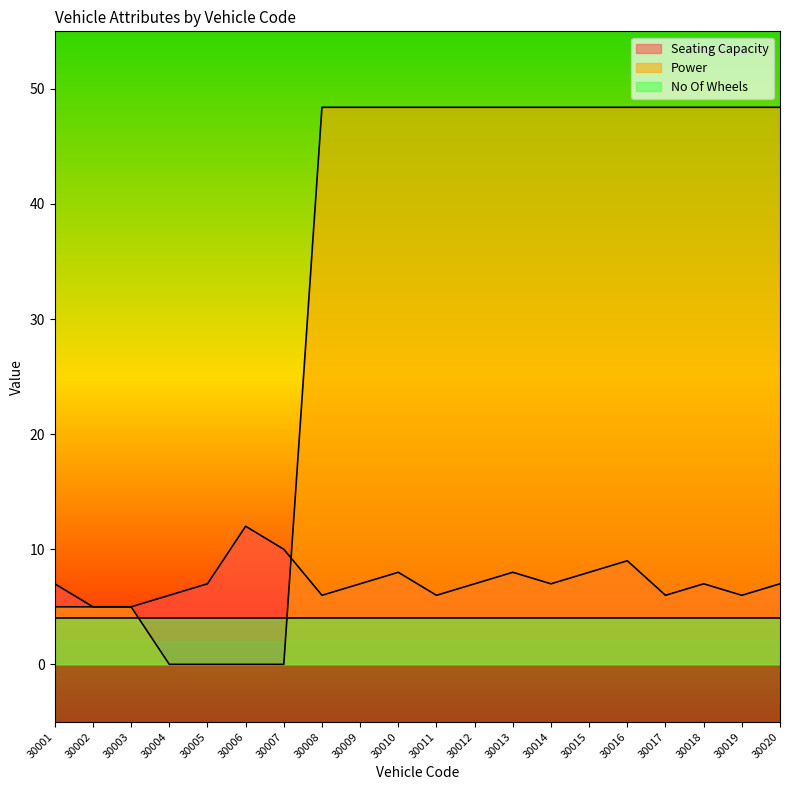

At which label does Power first exceed 48?

30008